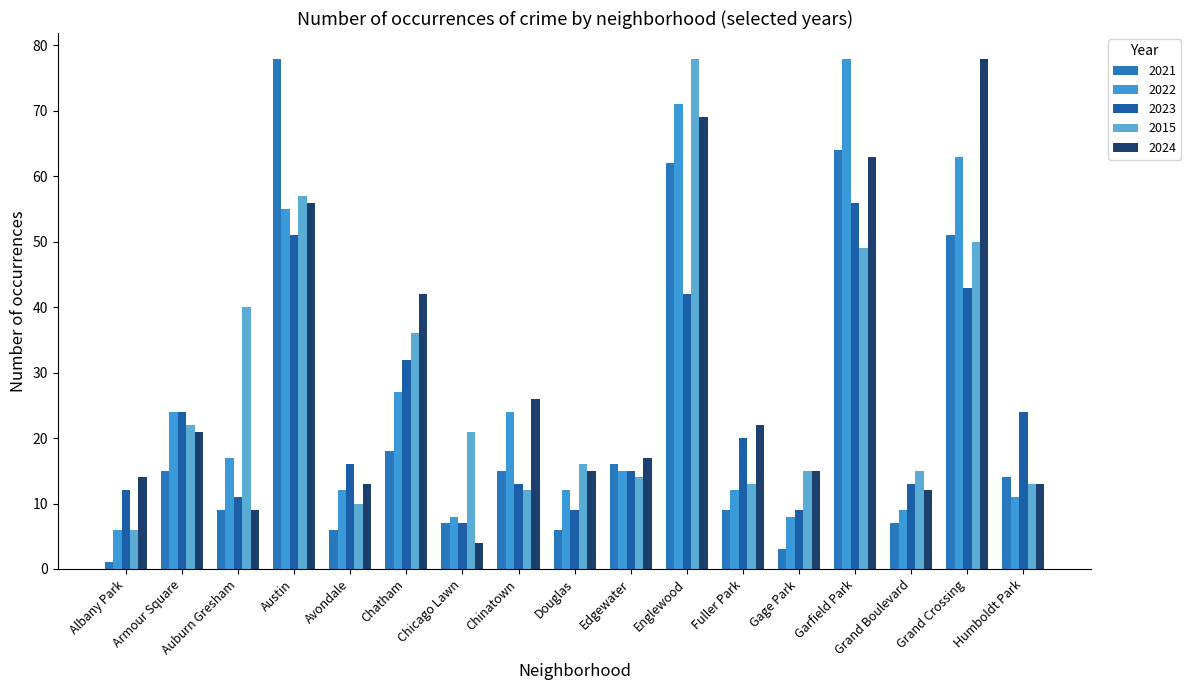

Between Chinatown and Garfield Park, which series saw the biggest shift?

2022